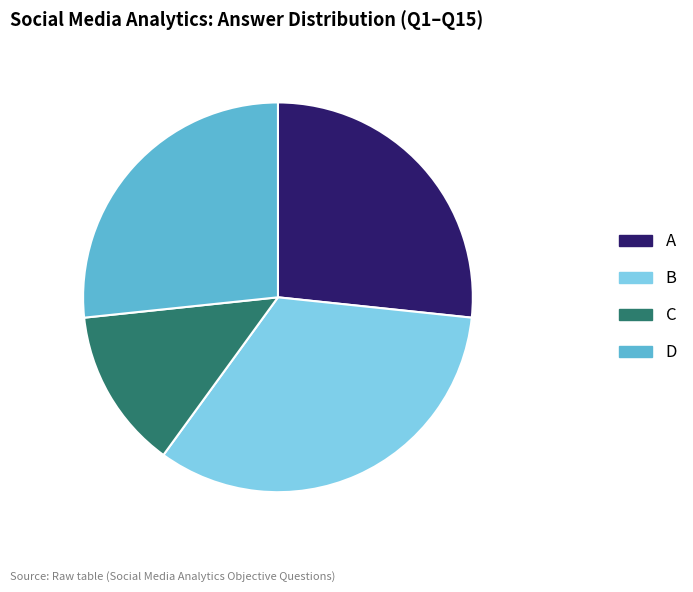

Is it true that A is 18% of the pie?

False